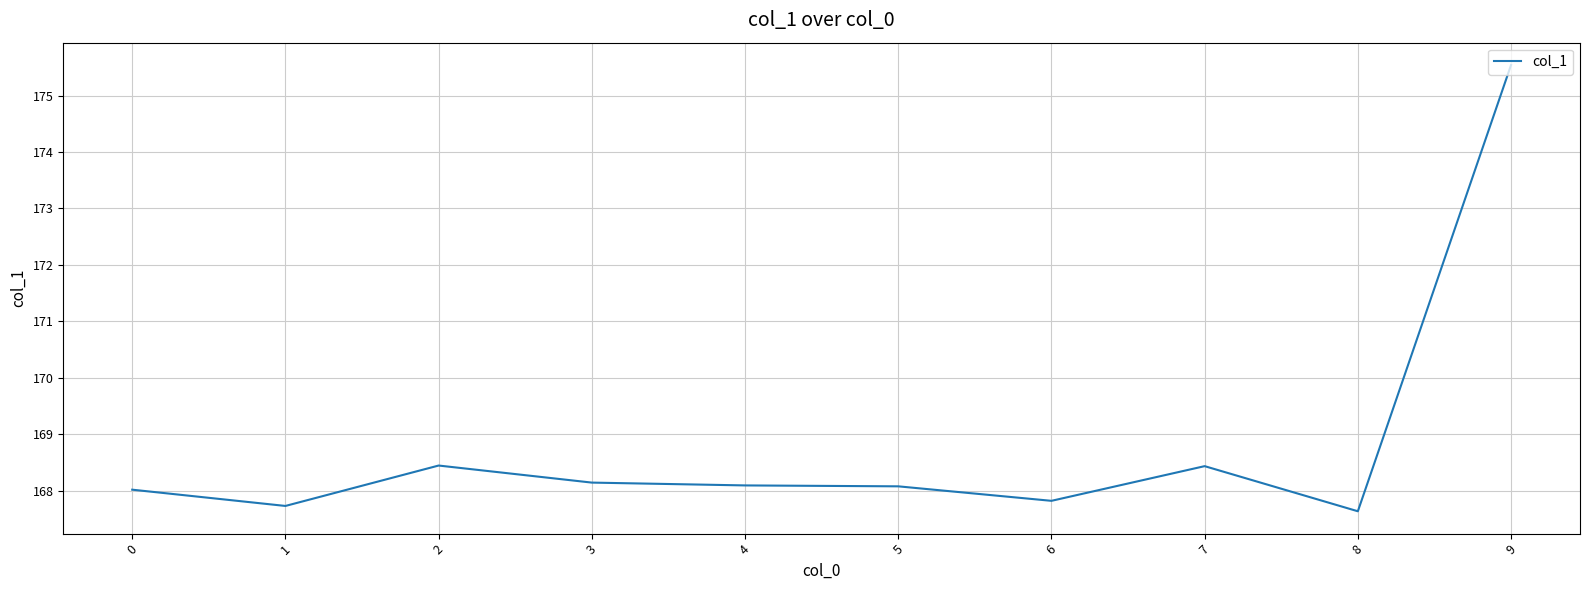

How many lines are shown in the chart?

1